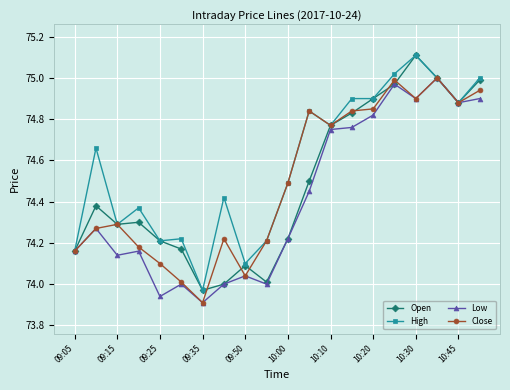

What is the difference between the maximum and minimum values in the High series?

1.1